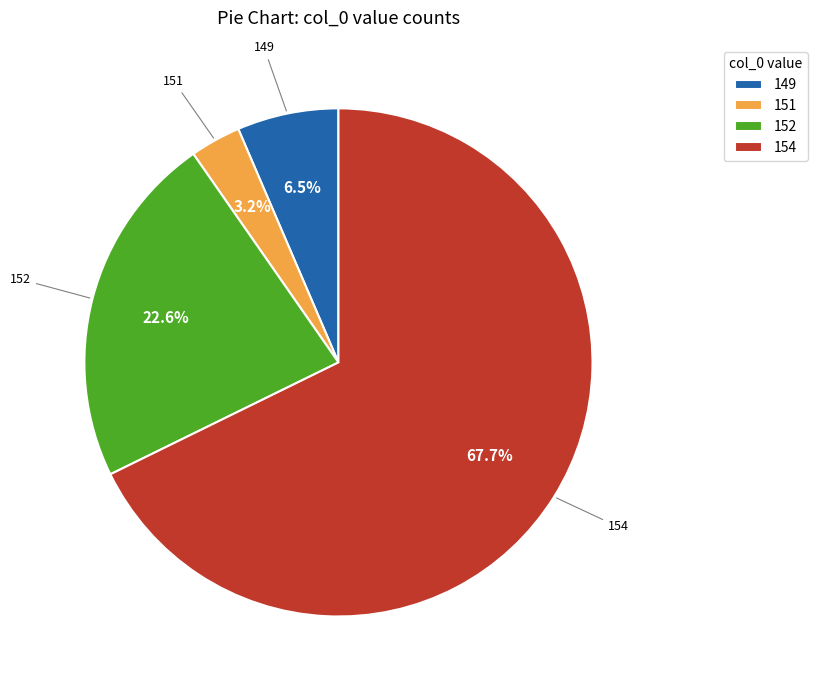

Which category has the biggest portion of the pie?

154